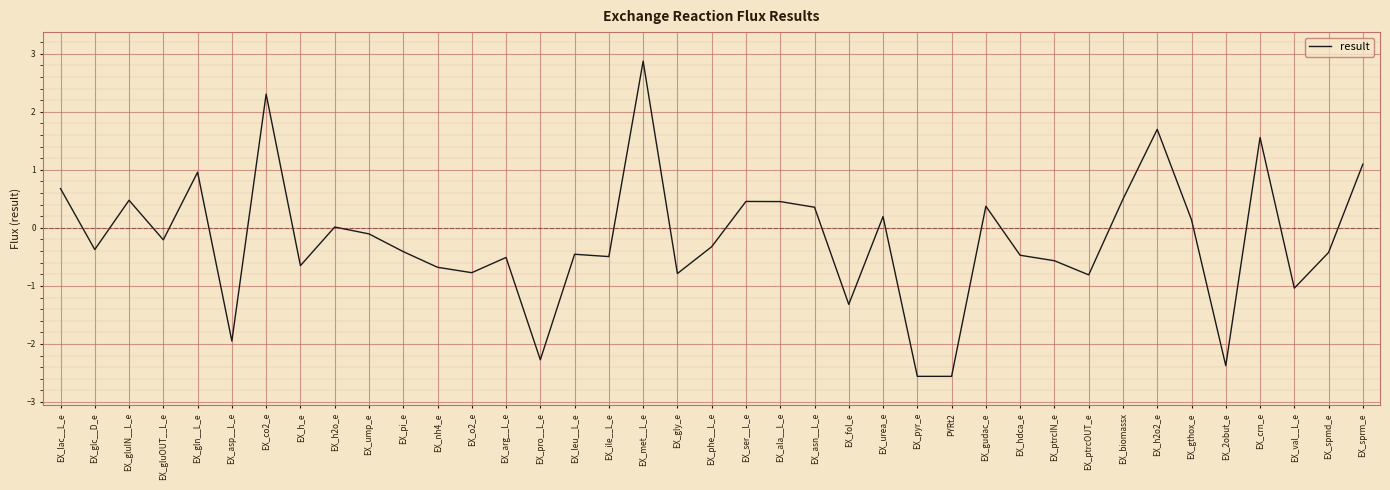

Which has a higher value, EX_asp__L_e or EX_ile__L_e?

EX_ile__L_e